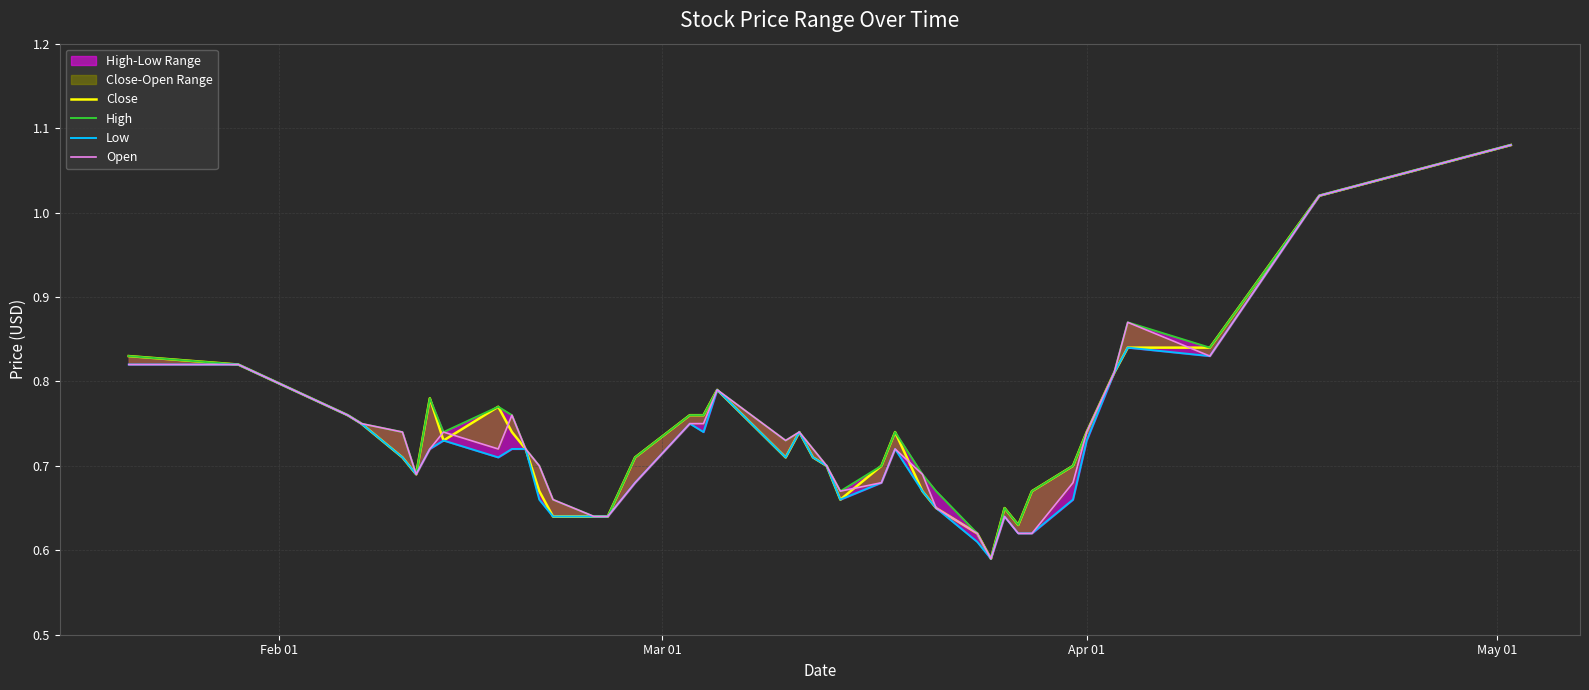

What is the average value of the High series?

0.7